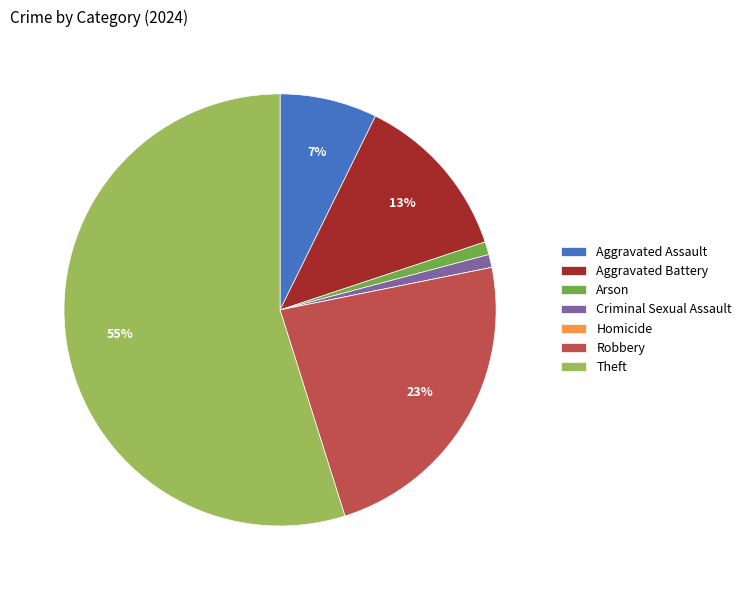

True or false: Theft accounts for 55% of the total.

True